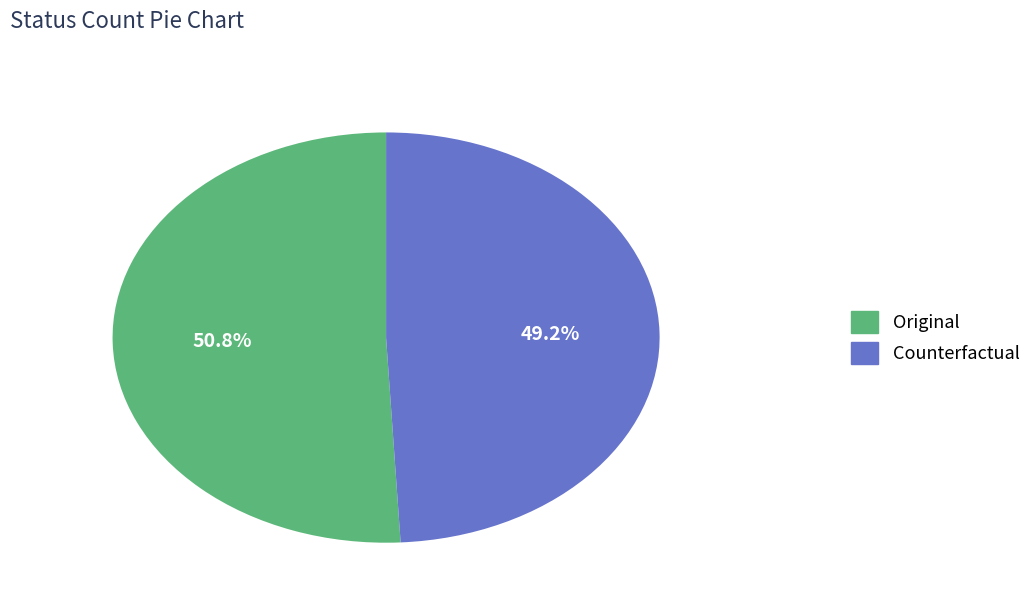

To the nearest percent, what portion does Counterfactual represent?

49%